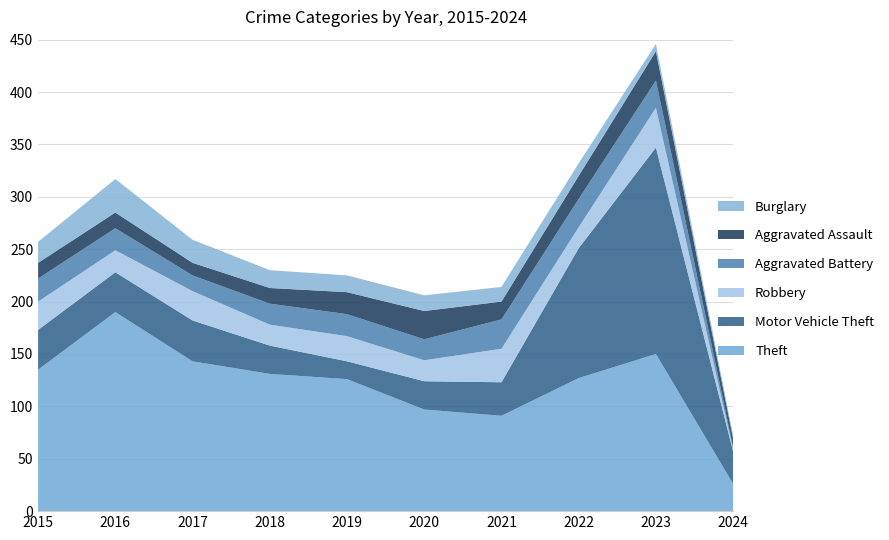

Reading right to left, extract all data points from this chart.

Theft: 2024=26	2023=150	2022=127	2021=91	2020=97	2019=126	2018=131	2017=143	2016=190	2015=135
Motor Vehicle Theft: 2024=31	2023=197	2022=124	2021=32	2020=27	2019=17	2018=27	2017=39	2016=38	2015=38
Robbery: 2024=2	2023=38	2022=20	2021=32	2020=20	2019=24	2018=20	2017=28	2016=21	2015=27
Aggravated Battery: 2024=2	2023=26	2022=27	2021=28	2020=20	2019=21	2018=20	2017=15	2016=21	2015=22
Aggravated Assault: 2024=8	2023=28	2022=22	2021=17	2020=27	2019=21	2018=15	2017=12	2016=15	2015=15
Burglary: 2024=3	2023=7	2022=12	2021=14	2020=15	2019=16	2018=17	2017=22	2016=32	2015=20